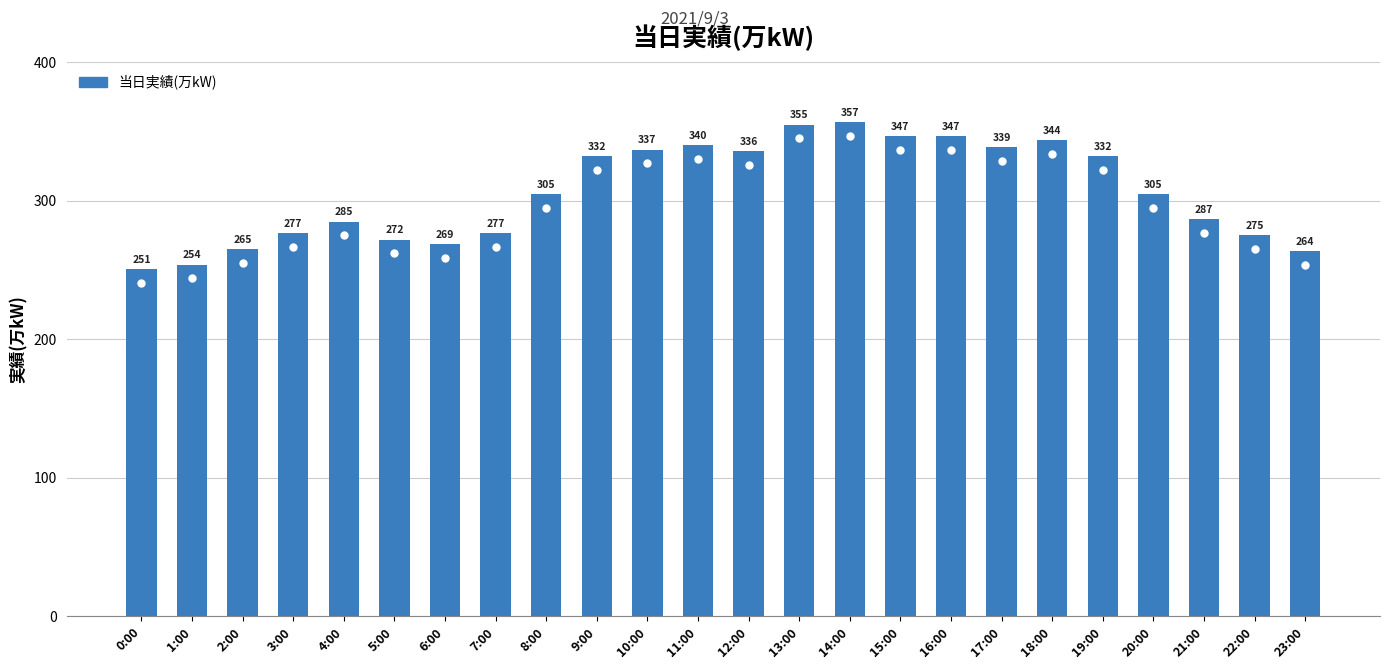

Reading left to right, extract all data points from this chart.

0:00=251	1:00=254	2:00=265	3:00=277	4:00=285	5:00=272	6:00=269	7:00=277	8:00=305	9:00=332	10:00=337	11:00=340	12:00=336	13:00=355	14:00=357	15:00=347	16:00=347	17:00=339	18:00=344	19:00=332	20:00=305	21:00=287	22:00=275	23:00=264